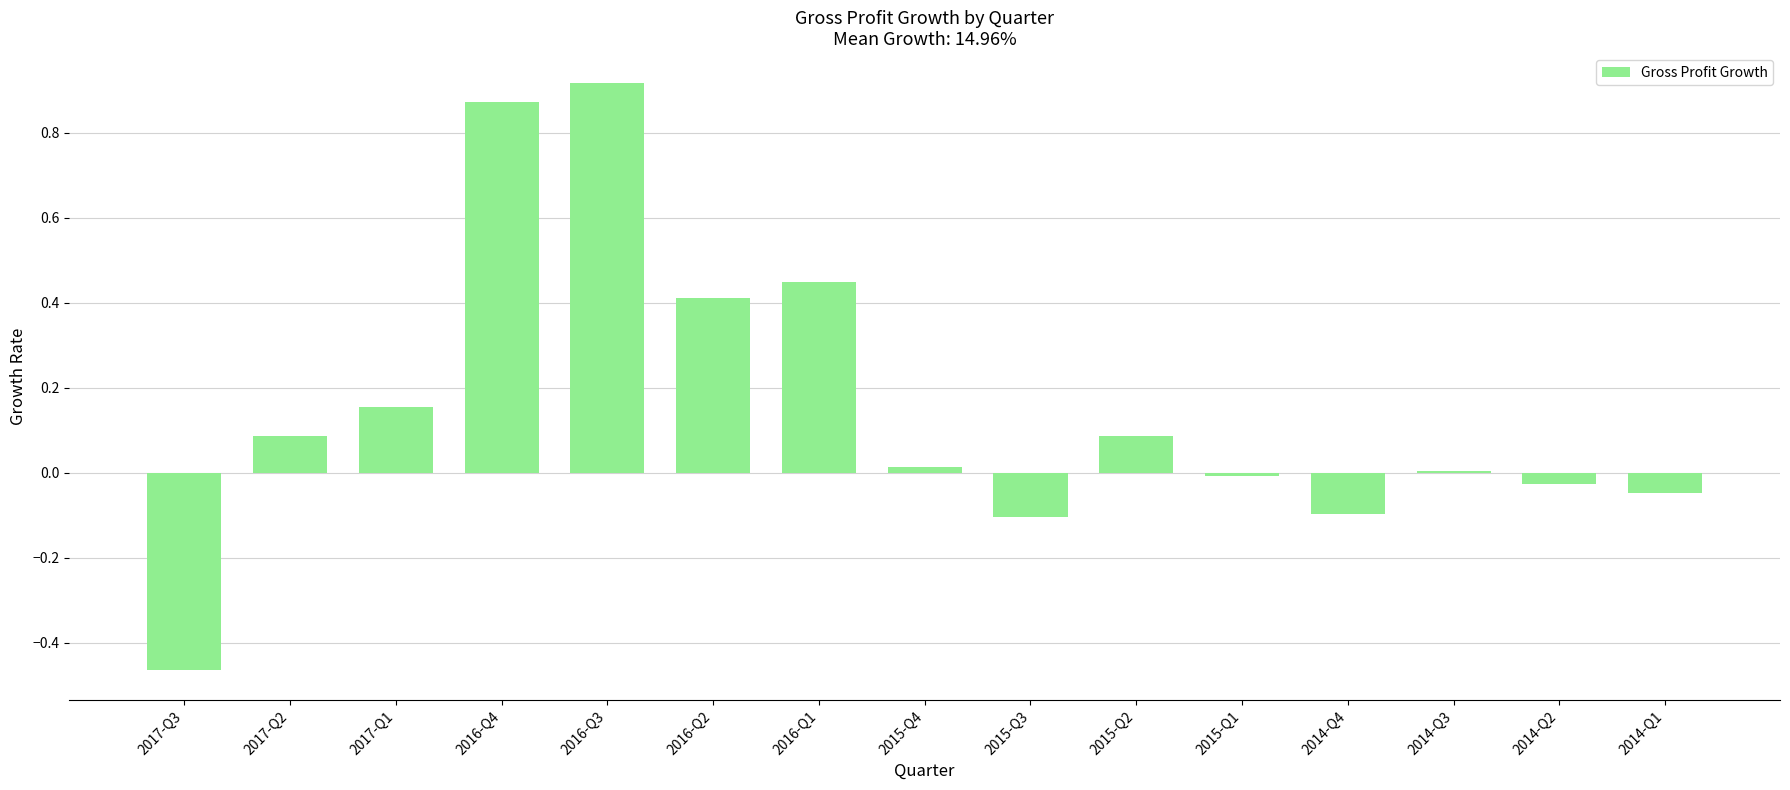

Between 2014-Q4 and 2016-Q2, which is larger?

2016-Q2